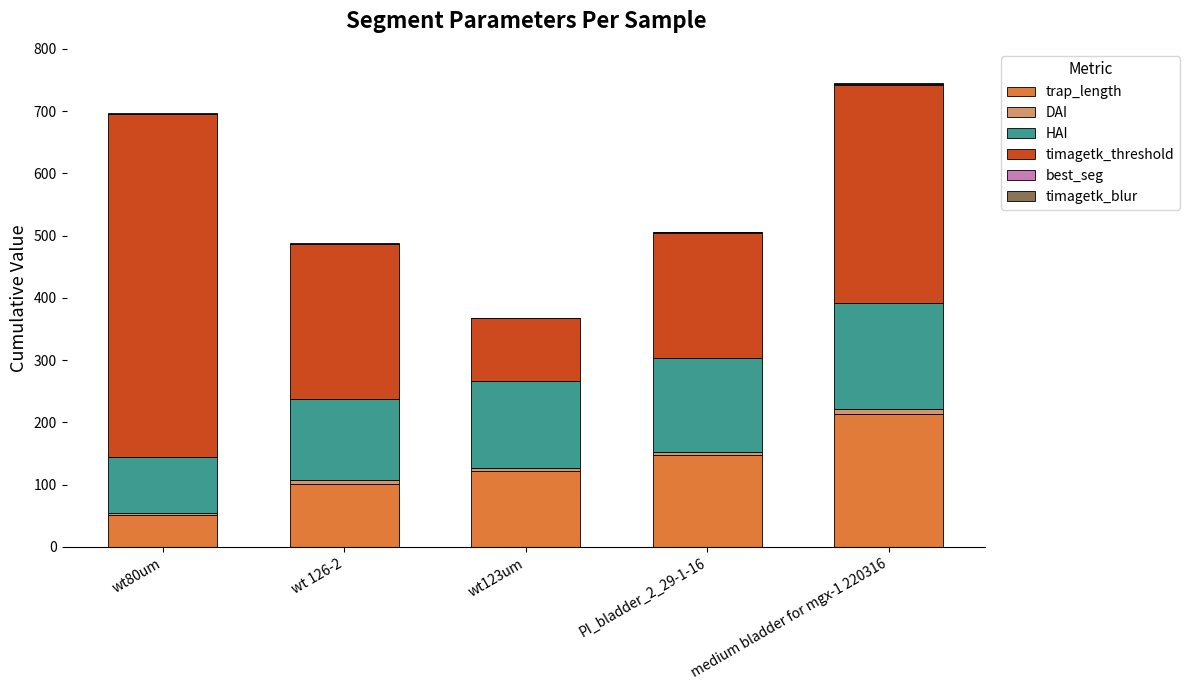

What is the sum of all trap_length values?

634.8